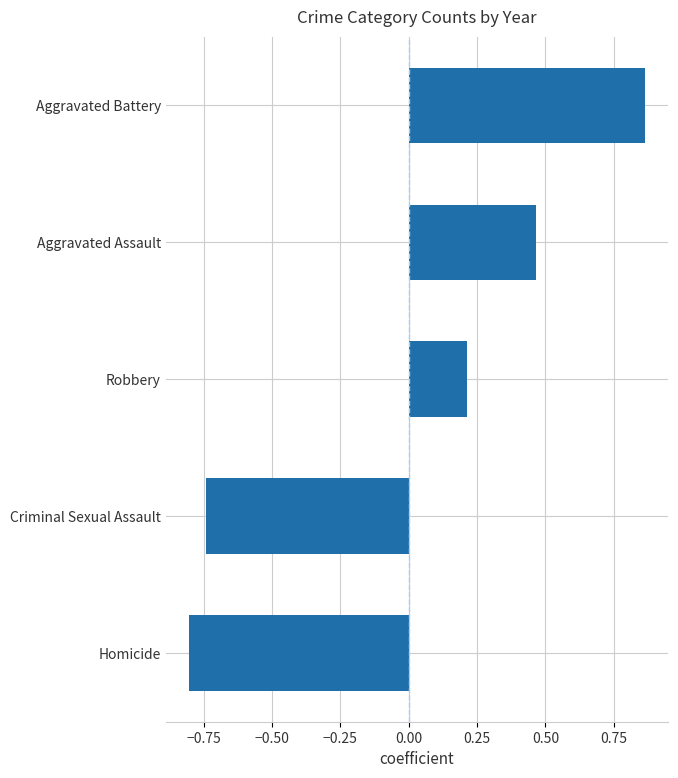

What is the difference between the maximum and minimum values?

1.7